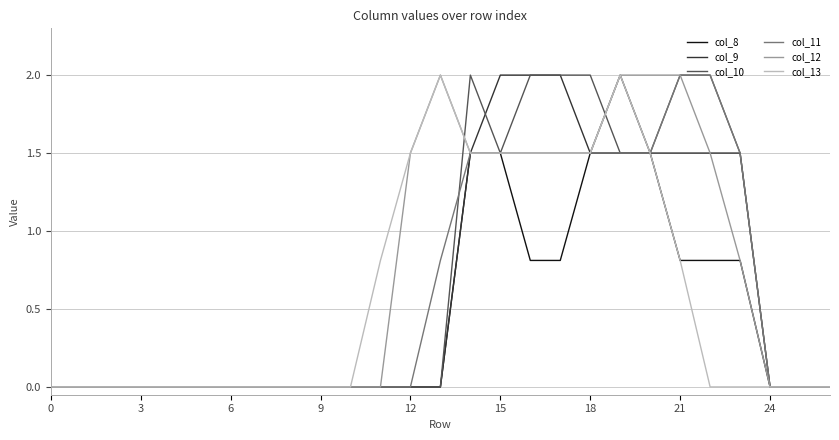

What is the greatest value displayed?

2.0